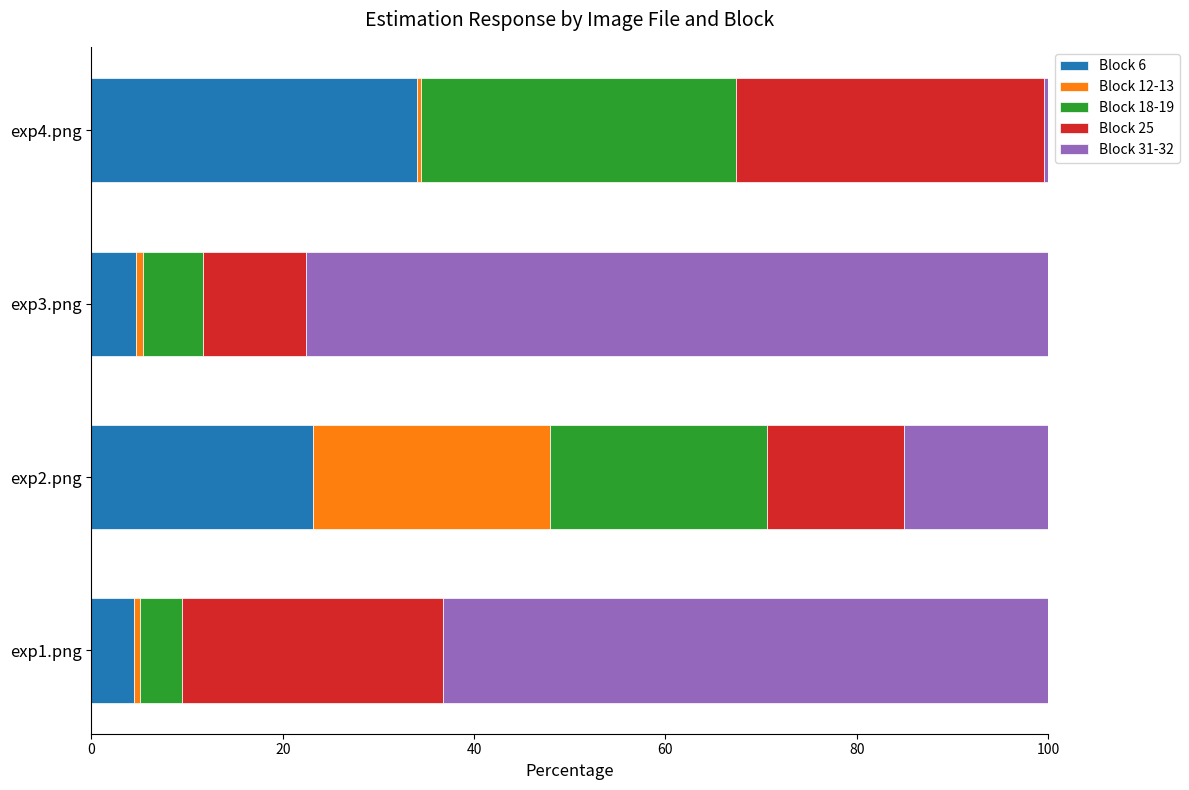

The value of Block 6 at exp3.png is 4.7. True or false?

True